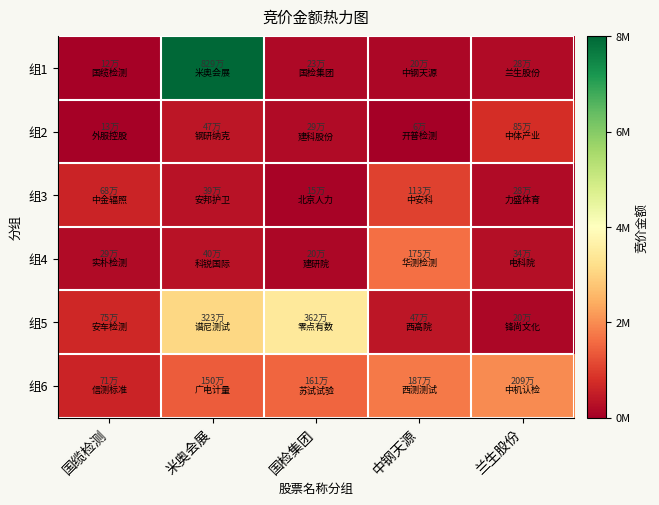

What is the total value across all series at 国检集团?

6122817